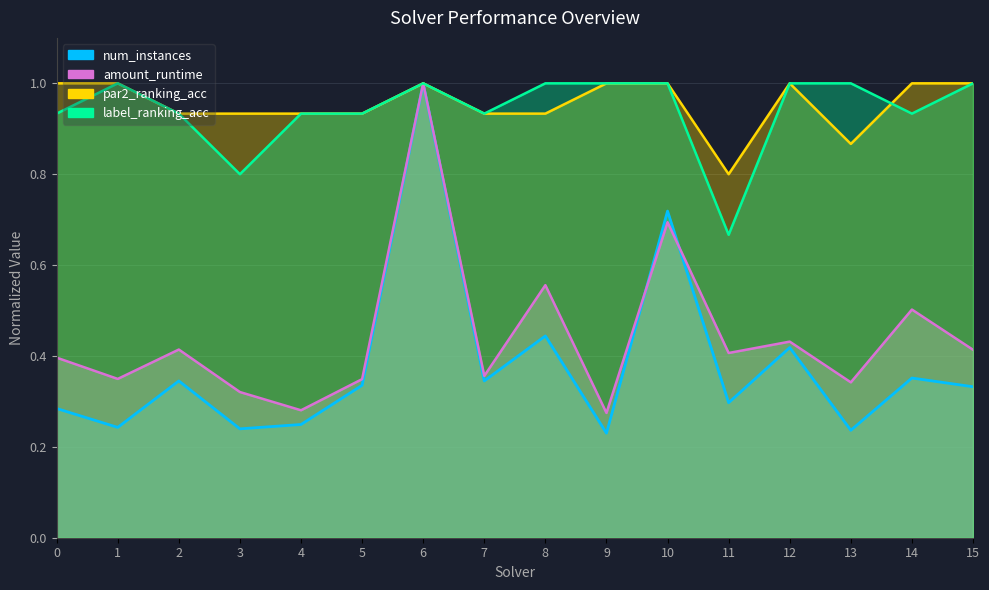

True or false: num_instances and label_ranking_acc cross at least once.

False